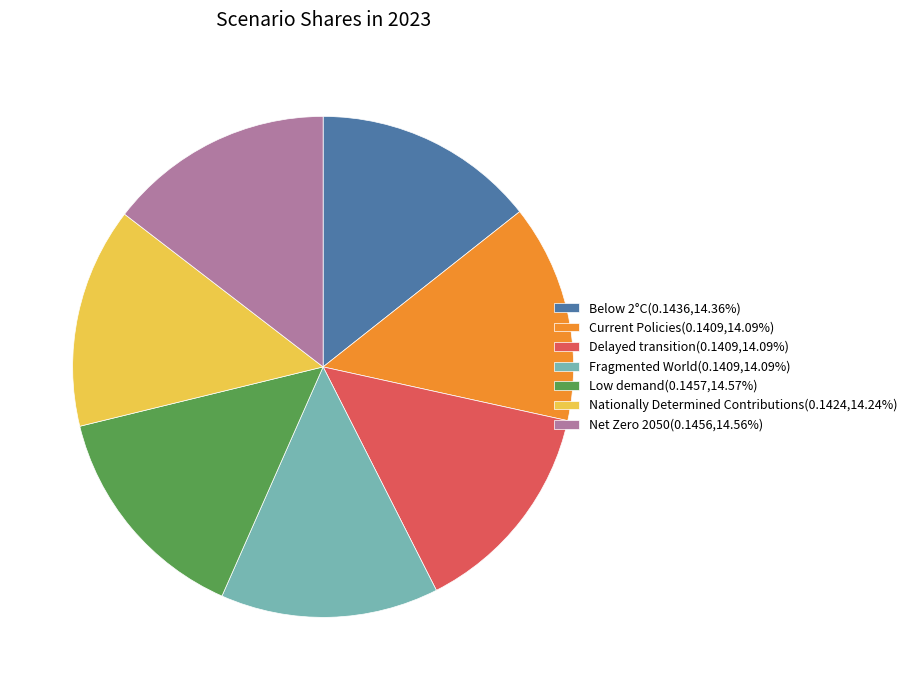

Does Net Zero 2050(0.1456,14.56%) represent more than half of the total?

No